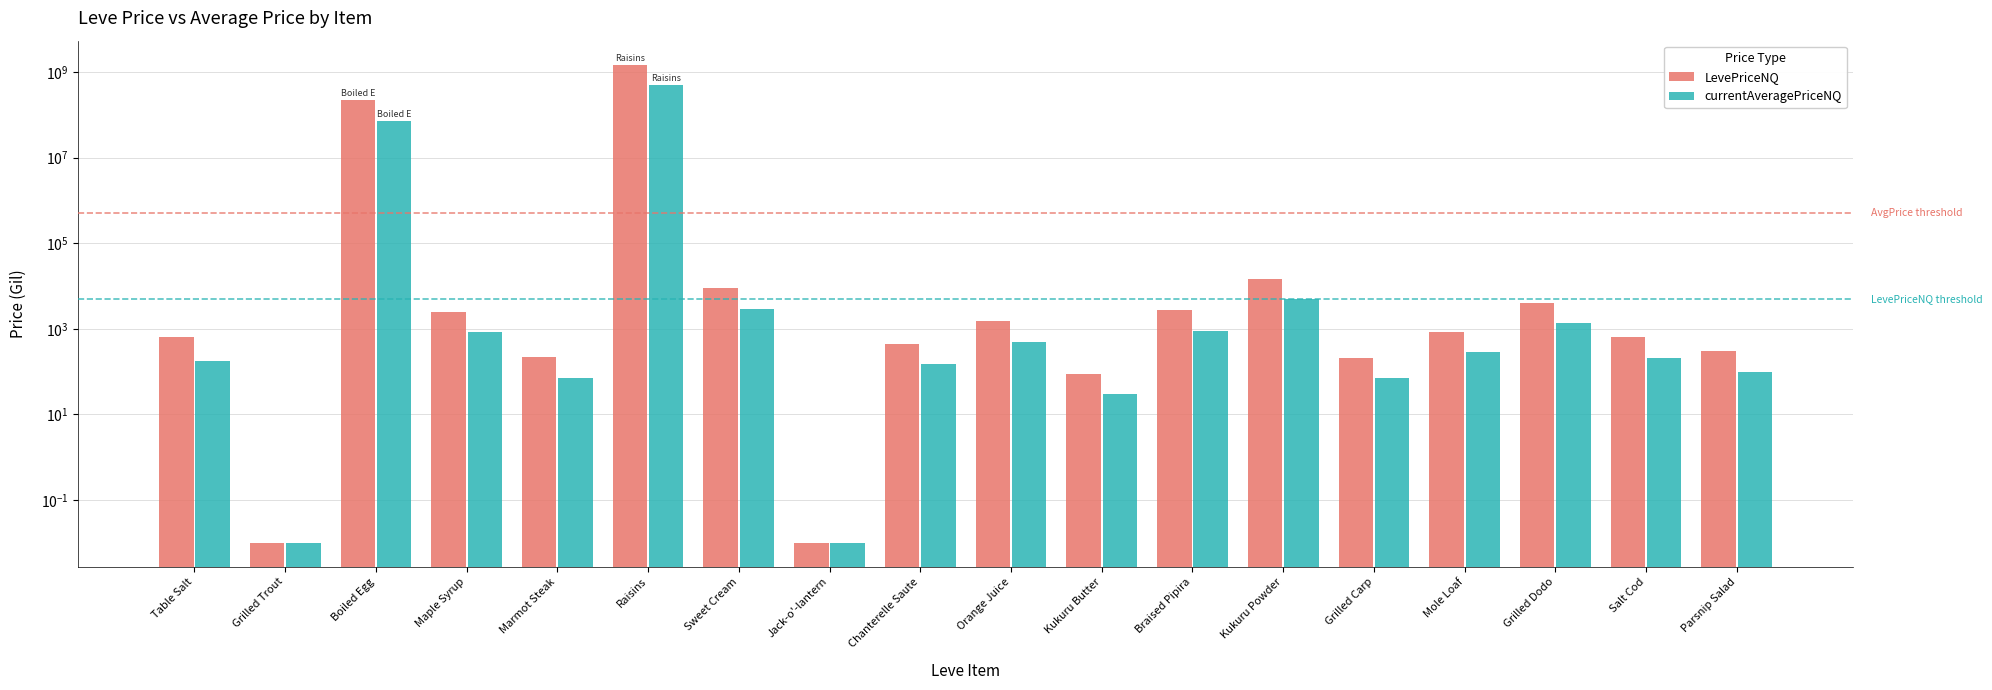

What is the average value of the currentAveragePriceNQ series?

31874528.2